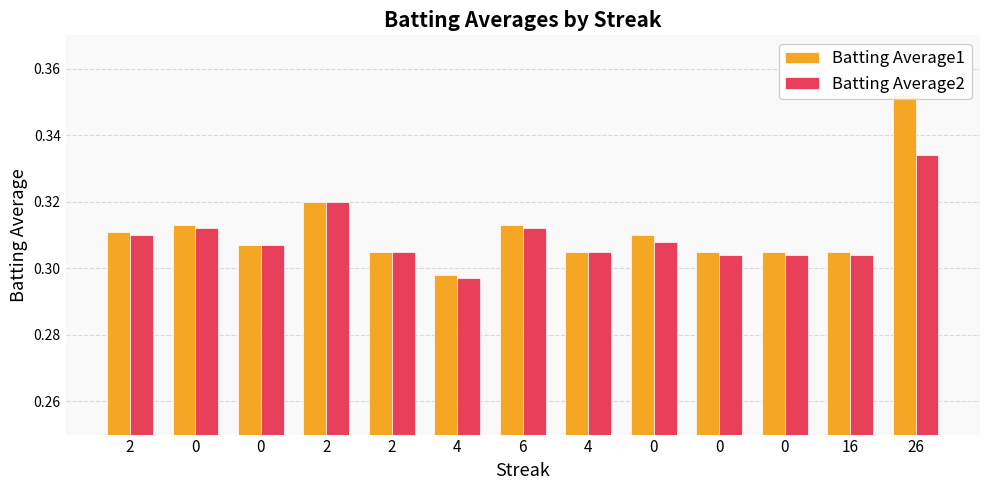

How many series are shown in this chart?

2